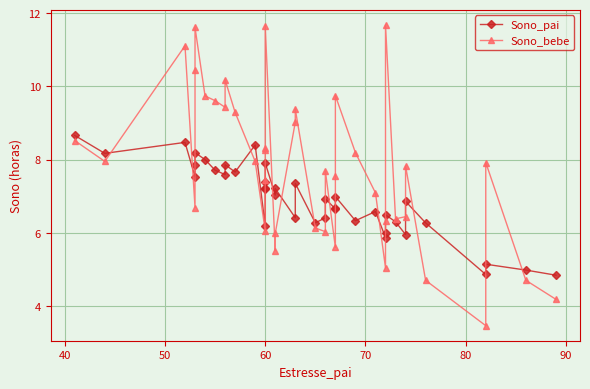

How many intersections are there between Sono_pai and Sono_bebe?

16